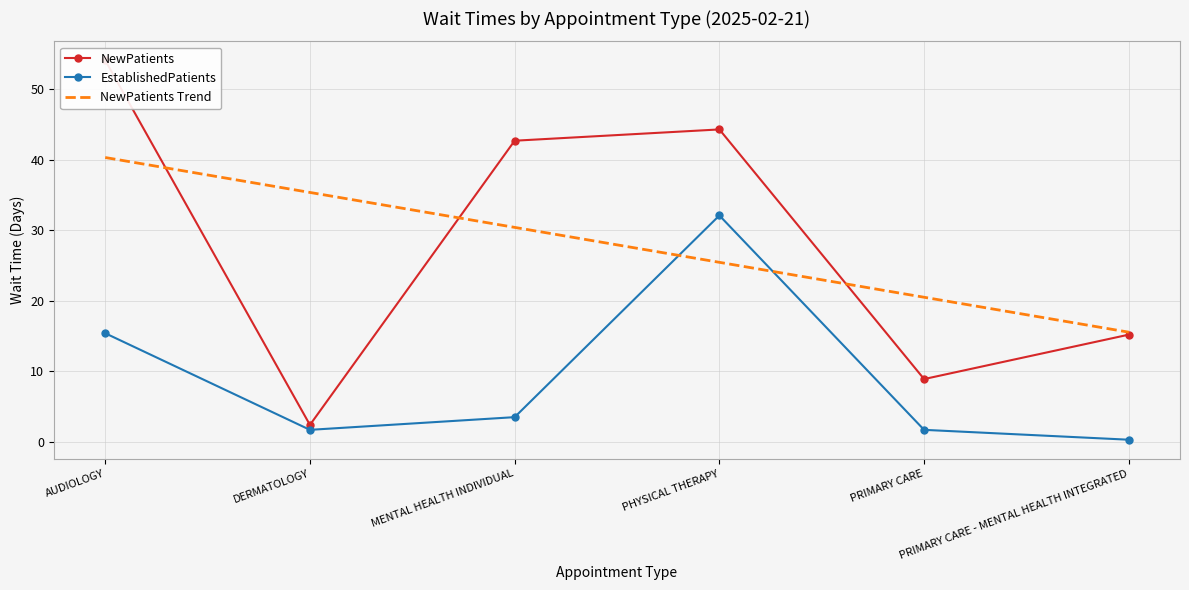

True or false: NewPatients Trend and NewPatients cross at least once.

True